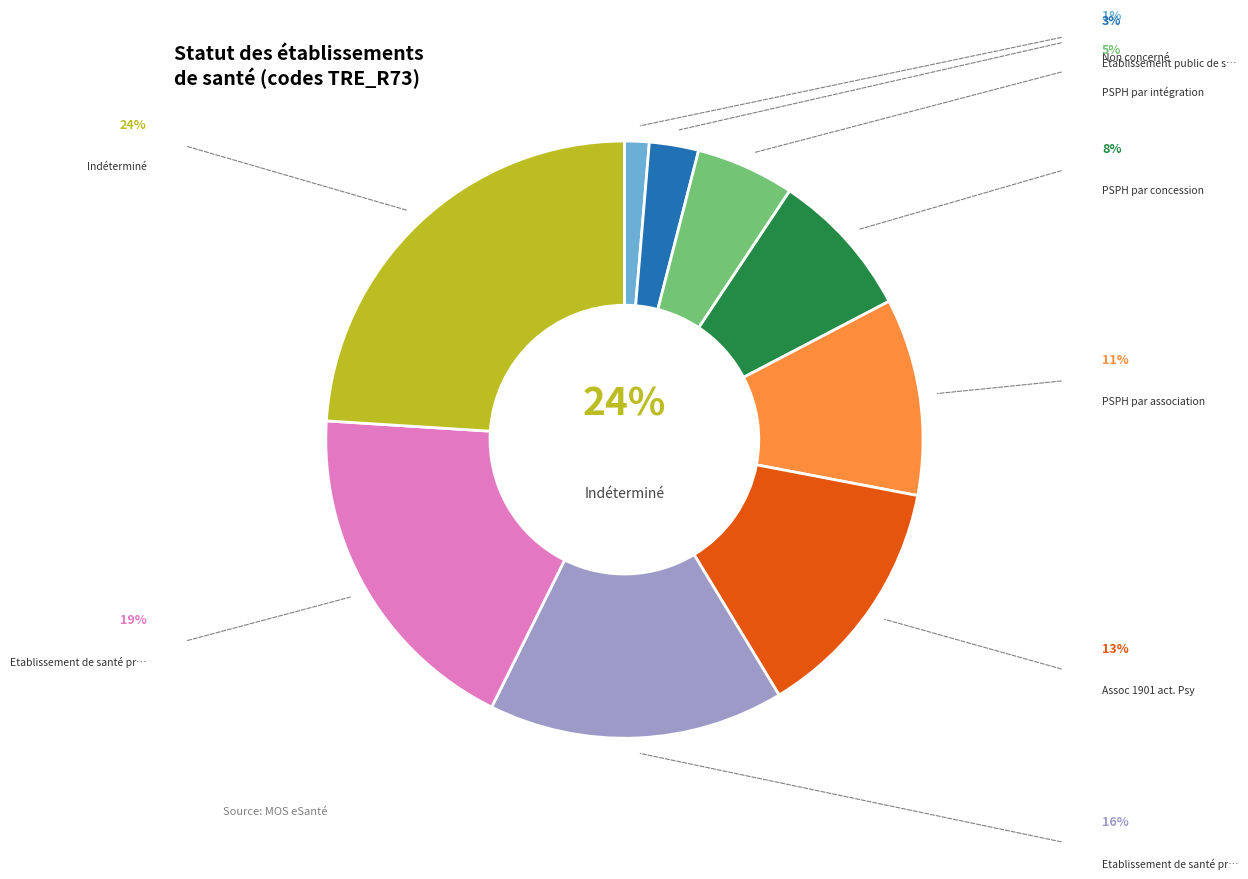

What is the largest slice in the pie chart?

Indéterminé